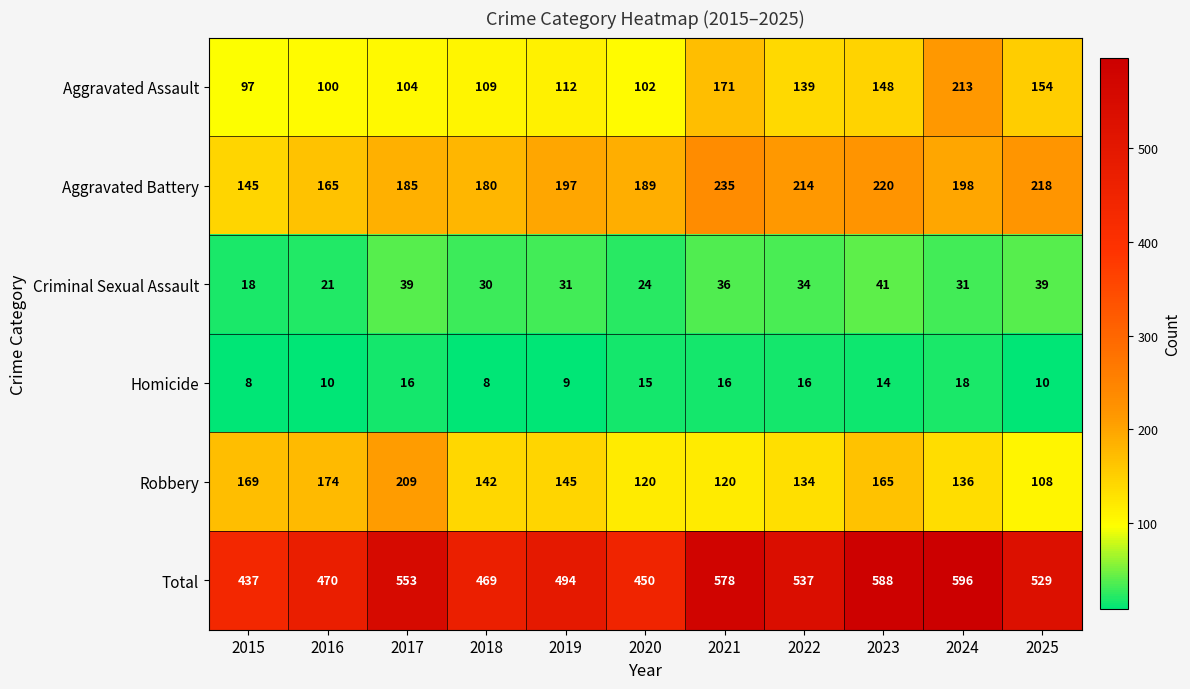

What is the total value across all series at 2018?

938